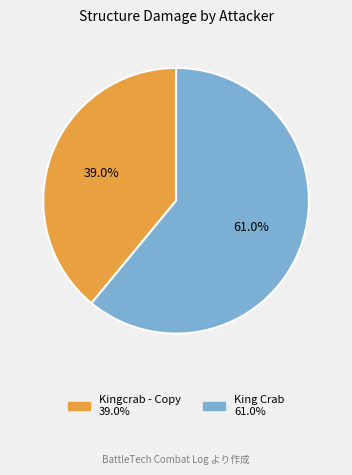

Count the number of slices in the pie.

2